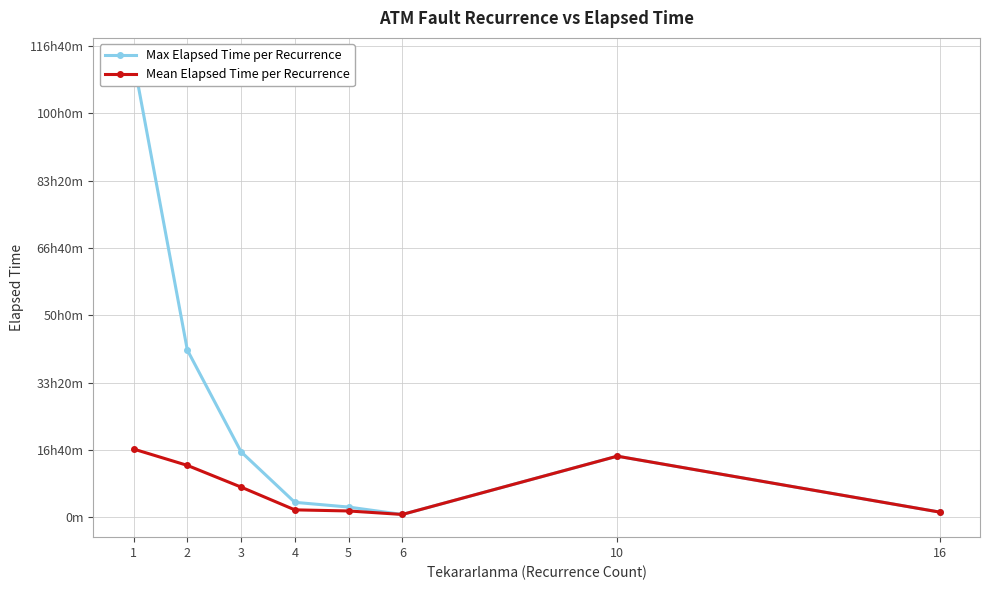

At how many categories does at least one series exceed 1038?

2